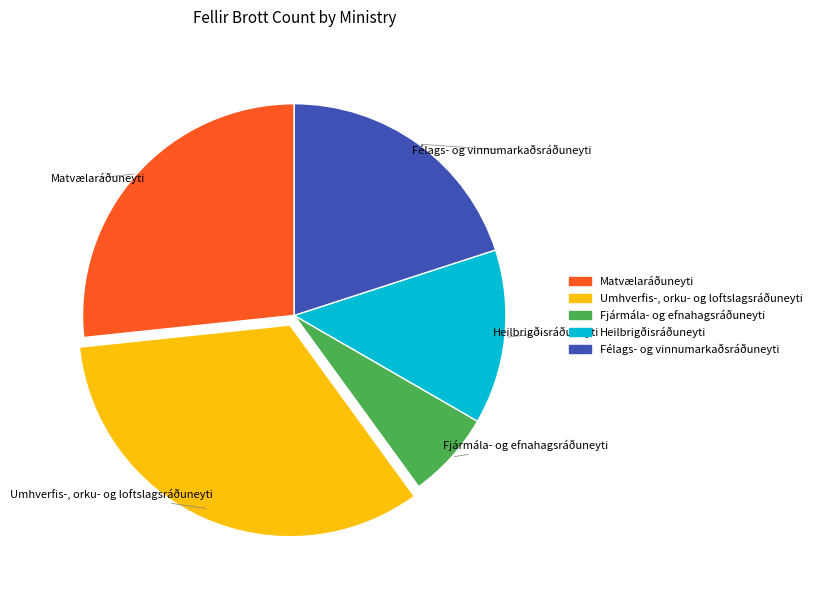

Rank the categories by value from lowest to highest.

Fjármála- og efnahagsráðuneyti, Heilbrigðisráðuneyti, Félags- og vinnumarkaðsráðuneyti, Matvælaráðuneyti, Umhverfis-, orku- og loftslagsráðuneyti